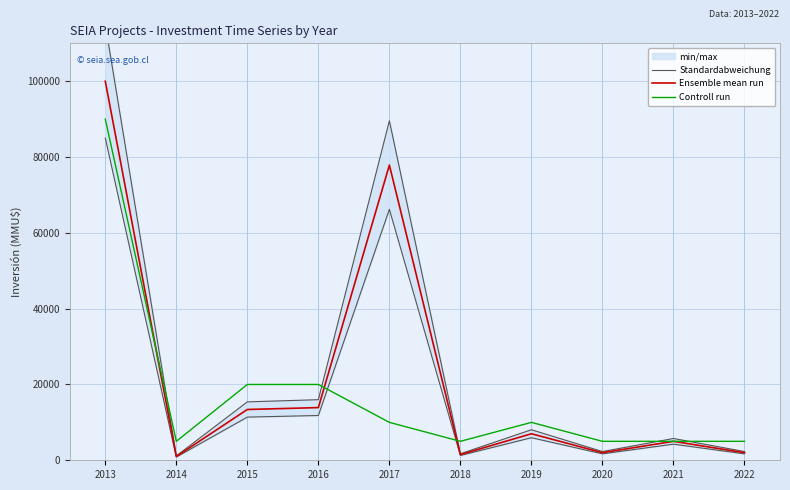

At which category is the sum across all series the highest?

2013